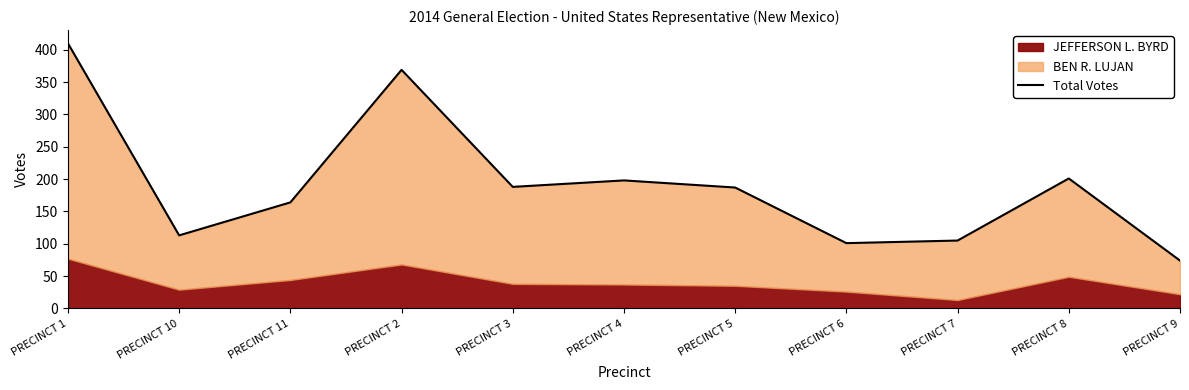

Approximately how many times larger is the value at PRECINCT 11 compared to PRECINCT 3?

0.9